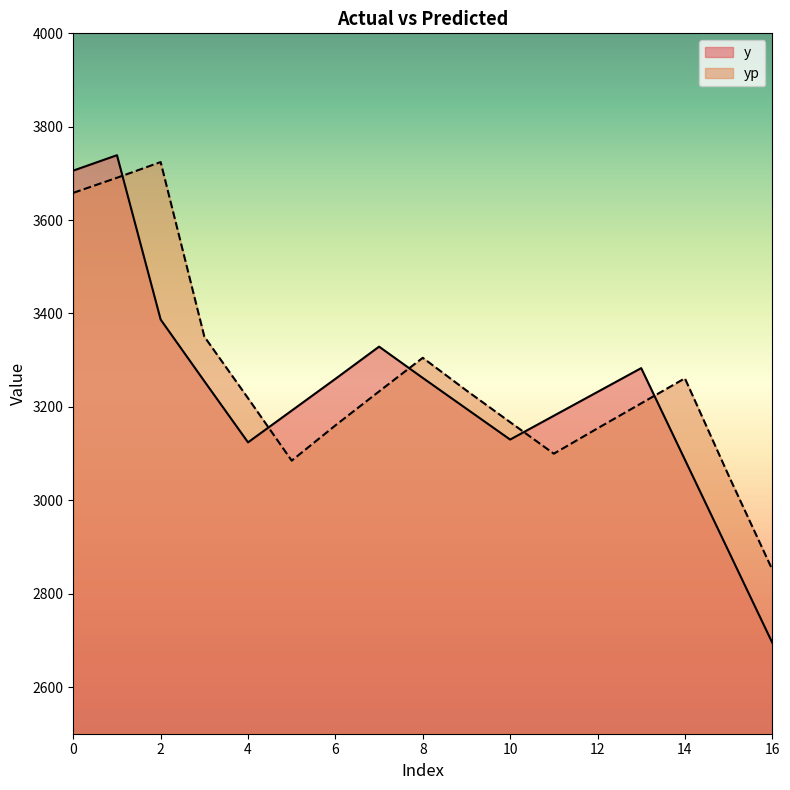

True or false: yp and y cross at least once.

True